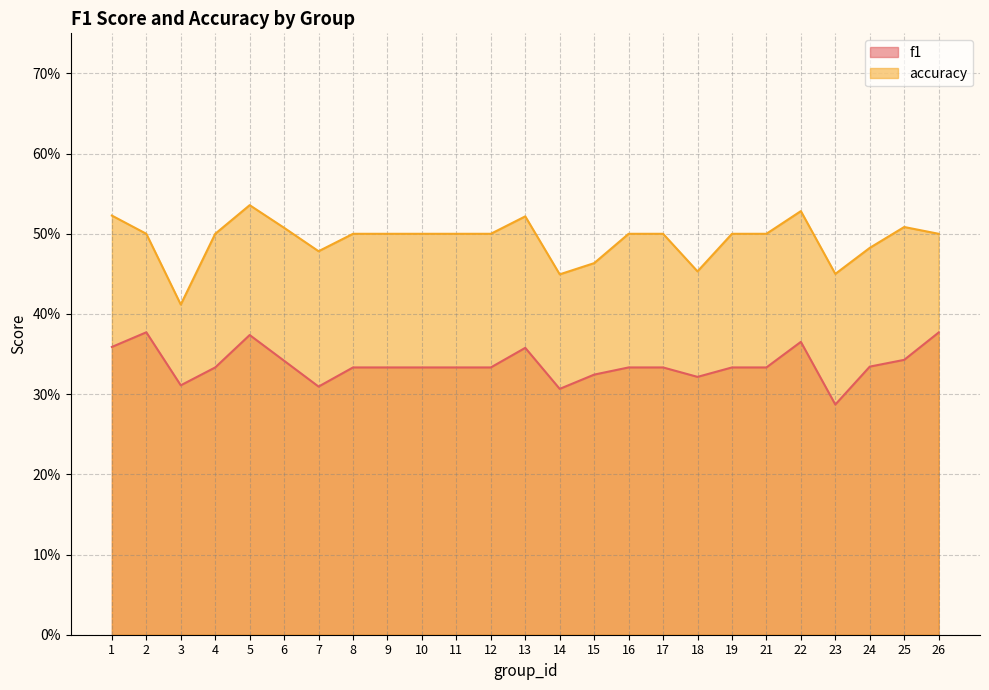

At which category does accuracy reach its first local valley?

3